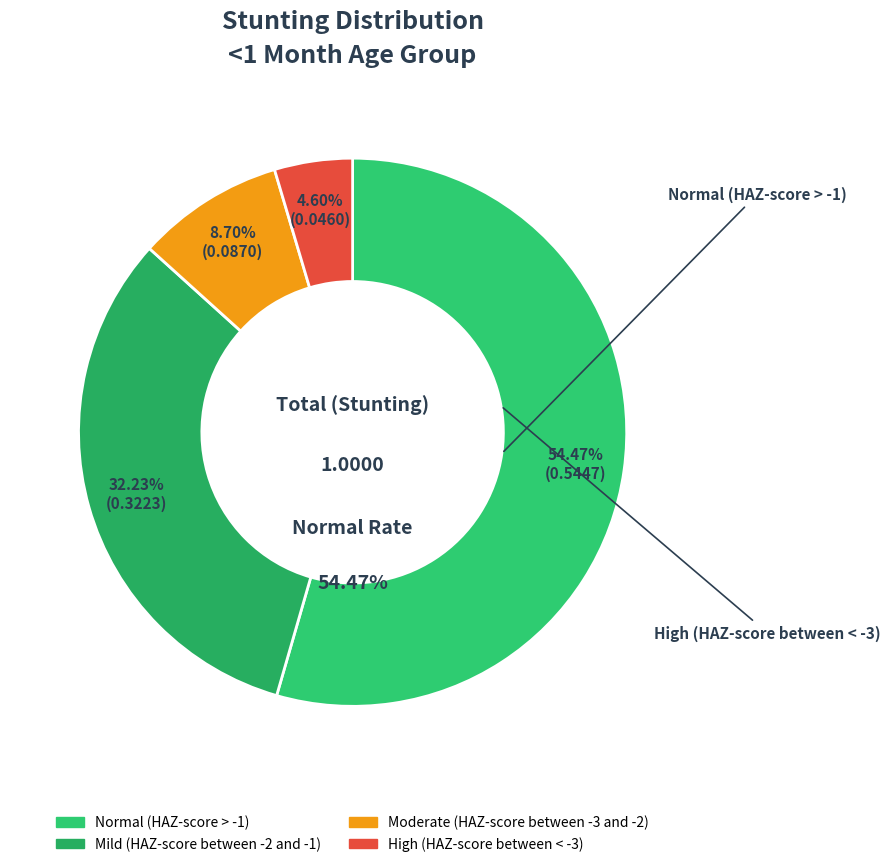

Which has a higher value, Normal (HAZ-score > -1) or Mild (HAZ-score between -2 and -1)?

Normal (HAZ-score > -1)